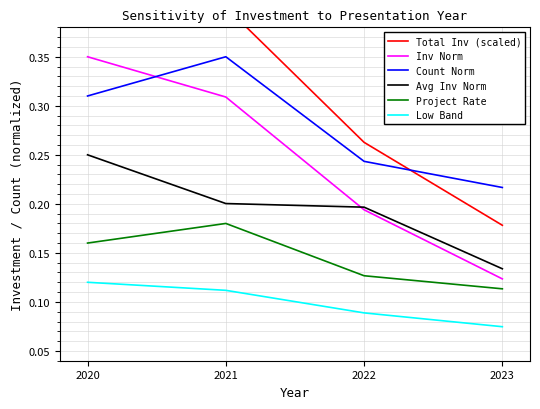

Rank the categories by Inv Norm value from lowest to highest.

2023, 2022, 2021, 2020